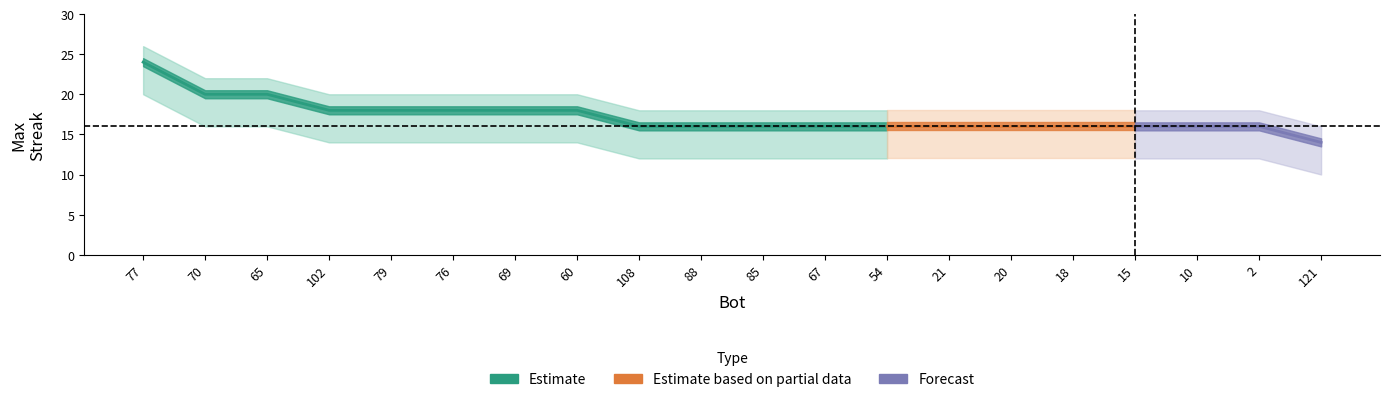

True or false: lower_band and maxStreak cross at least once.

False